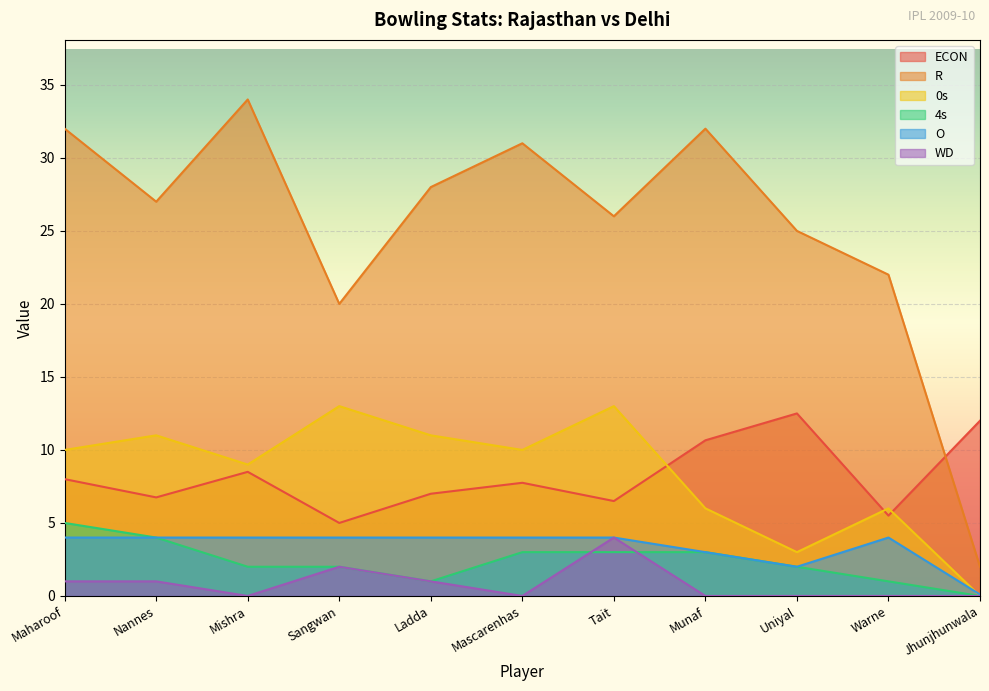

What are all the series names shown in the legend?

ECON, R, 0s, 4s, O, WD